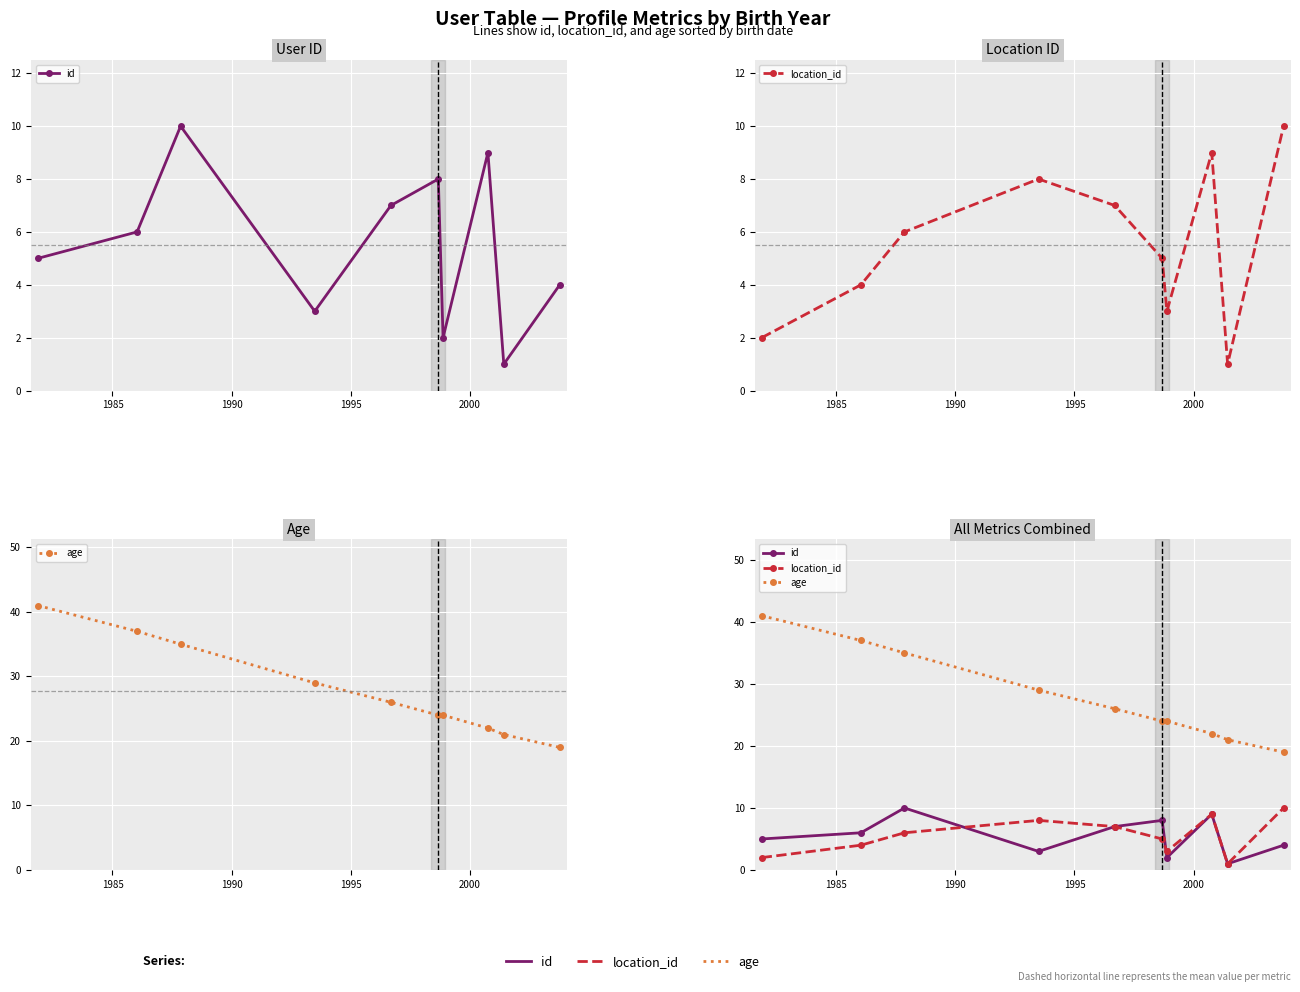

What is the maximum value shown in the chart?

41